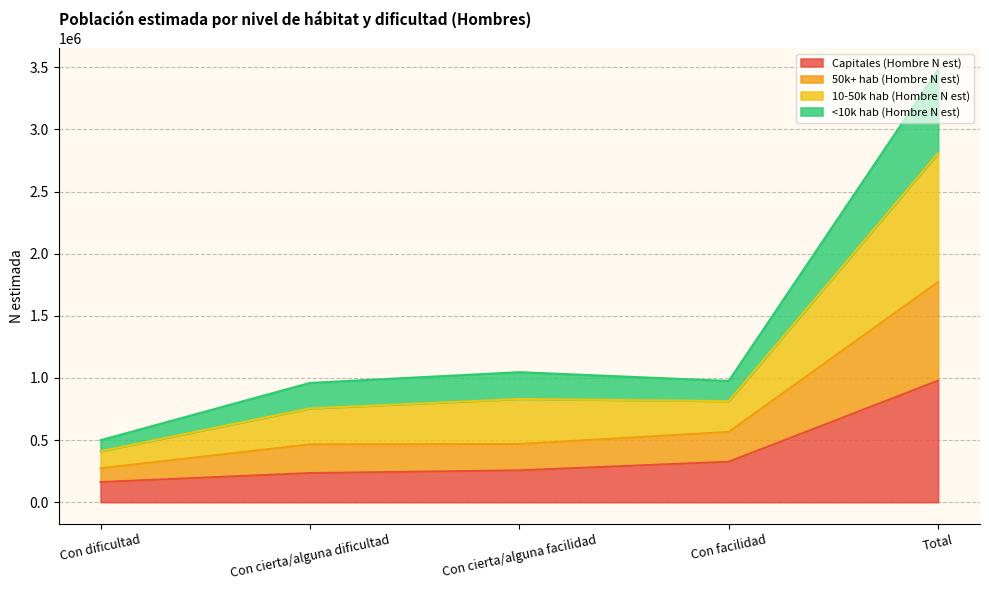

At which category is the sum across all series the highest?

Total